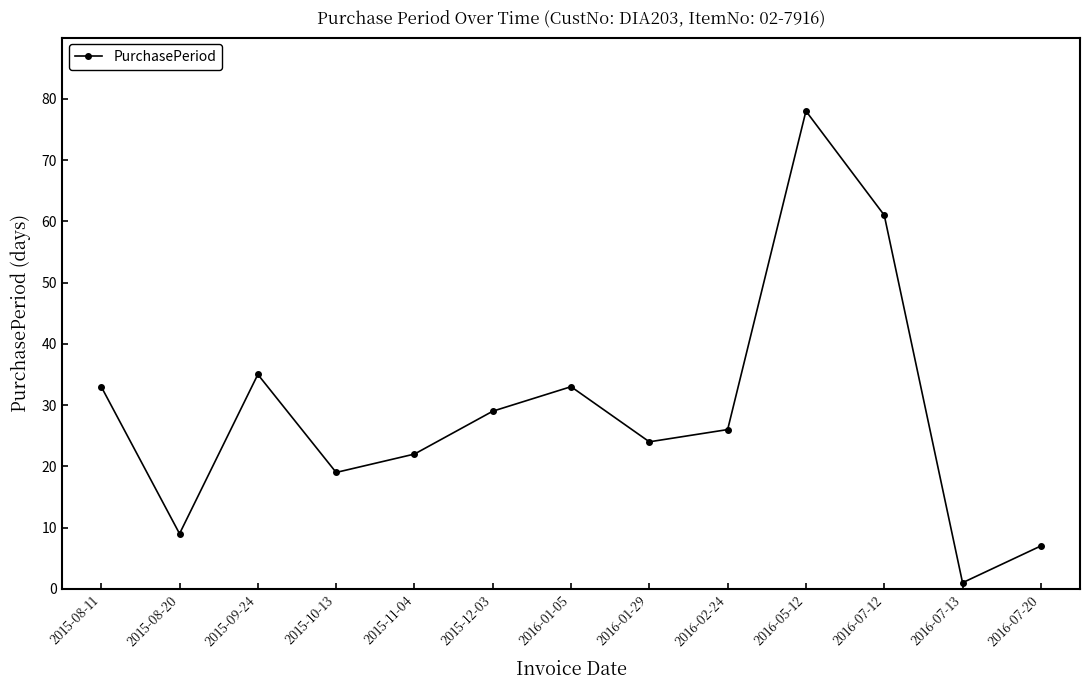

What is the label of the 6th point from the left?

2015-12-03